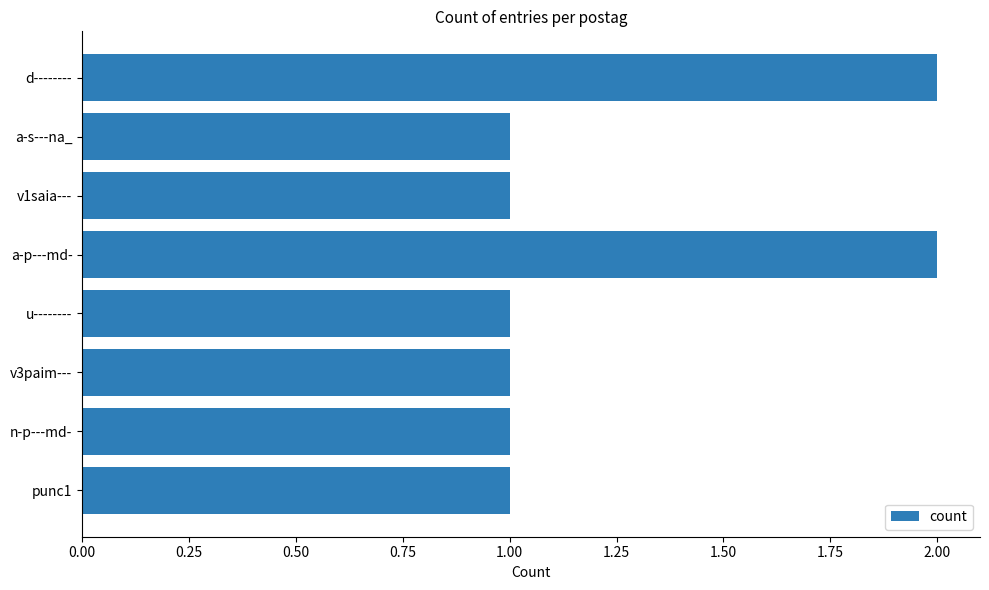

What is the label of the 4th bar from the bottom?

u--------